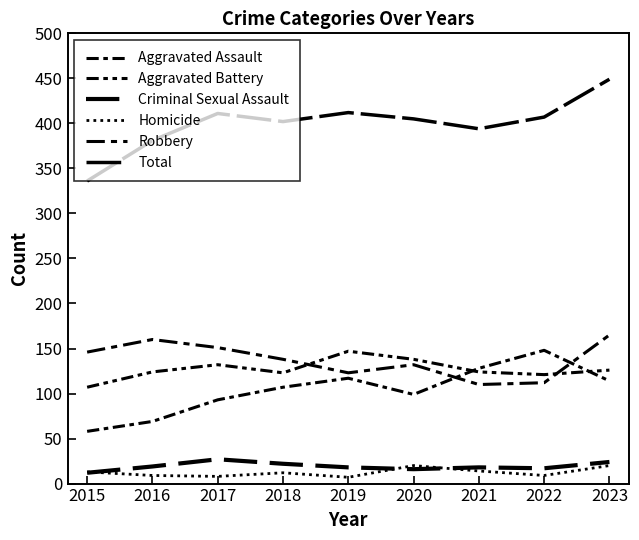

How many interior local valleys does the Total series have?

2